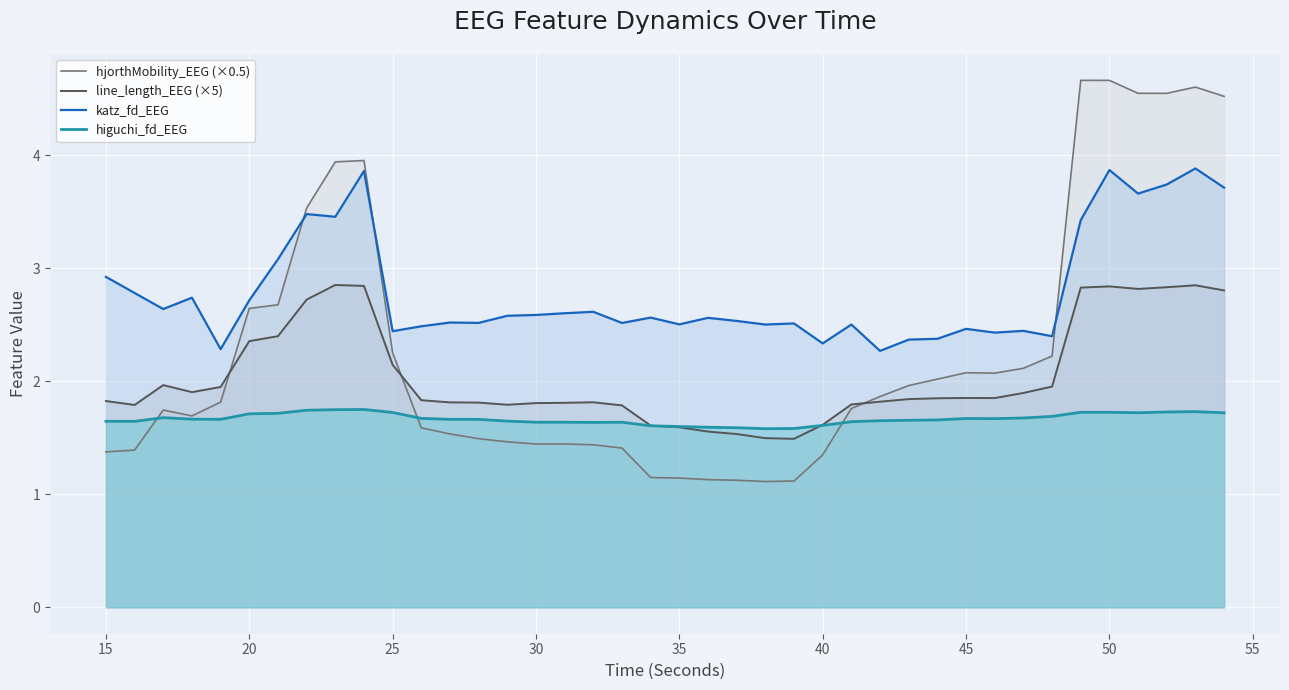

True or false: katz_fd_EEG and line_length_EEG (×5) cross at least once.

False